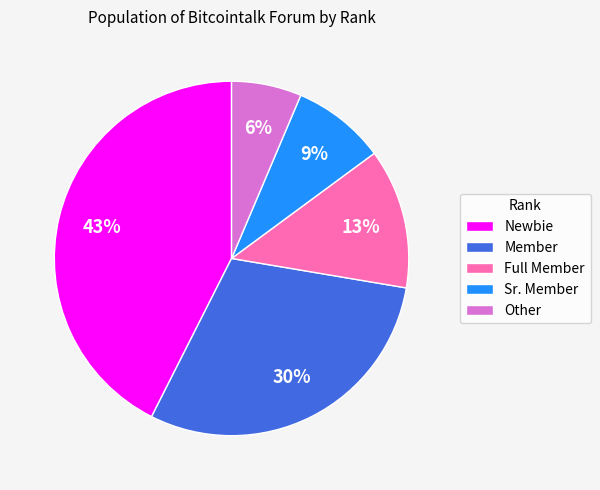

Rank the categories by value from highest to lowest.

Newbie, Member, Full Member, Sr. Member, Other